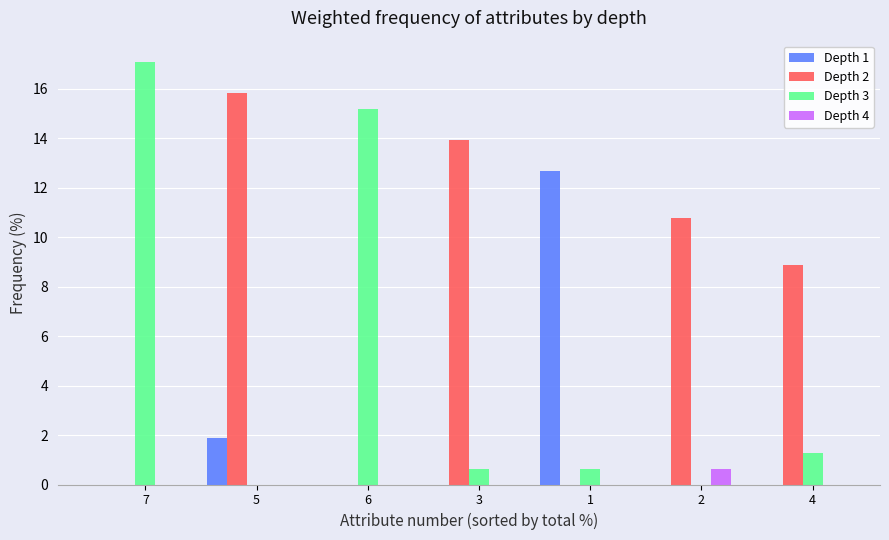

How many groups of bars are there?

7